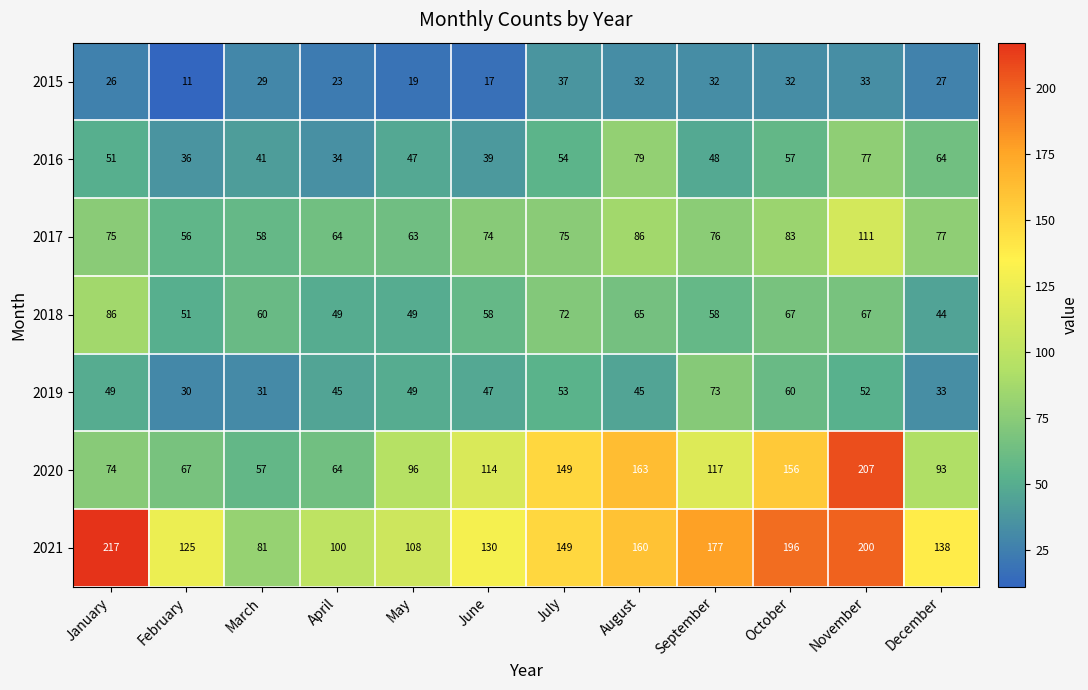

What is the smallest value displayed?

11